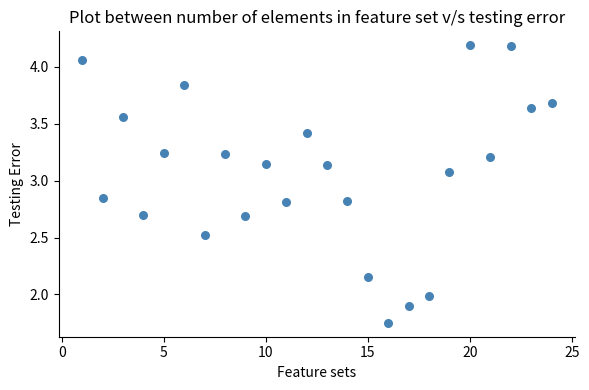

What is the range of Y values (max minus min)?

2.4